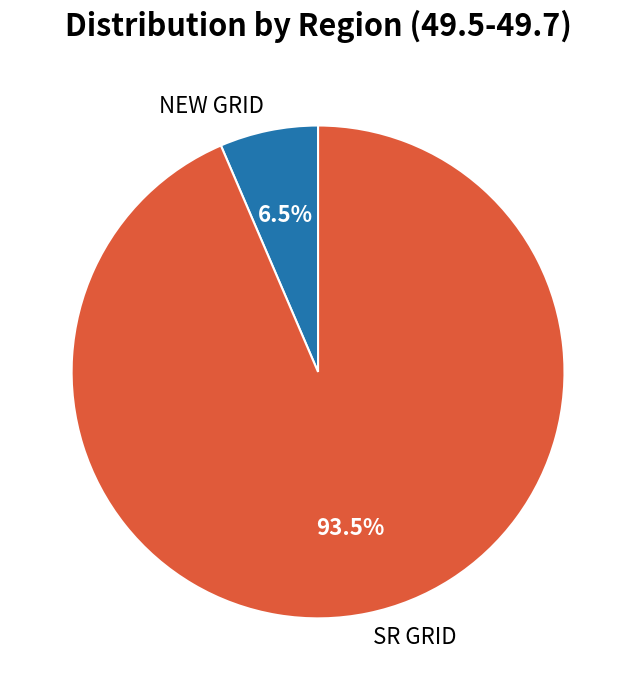

To the nearest percent, what is the average slice percentage?

50%